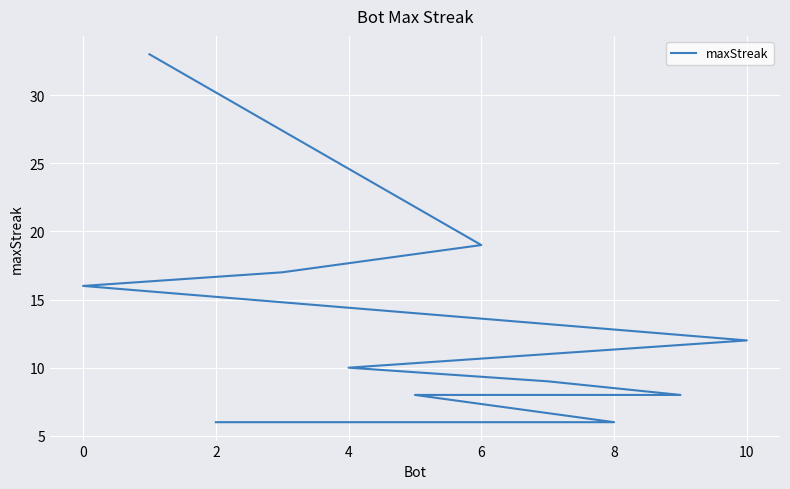

What is the difference between the maximum and minimum values?

27